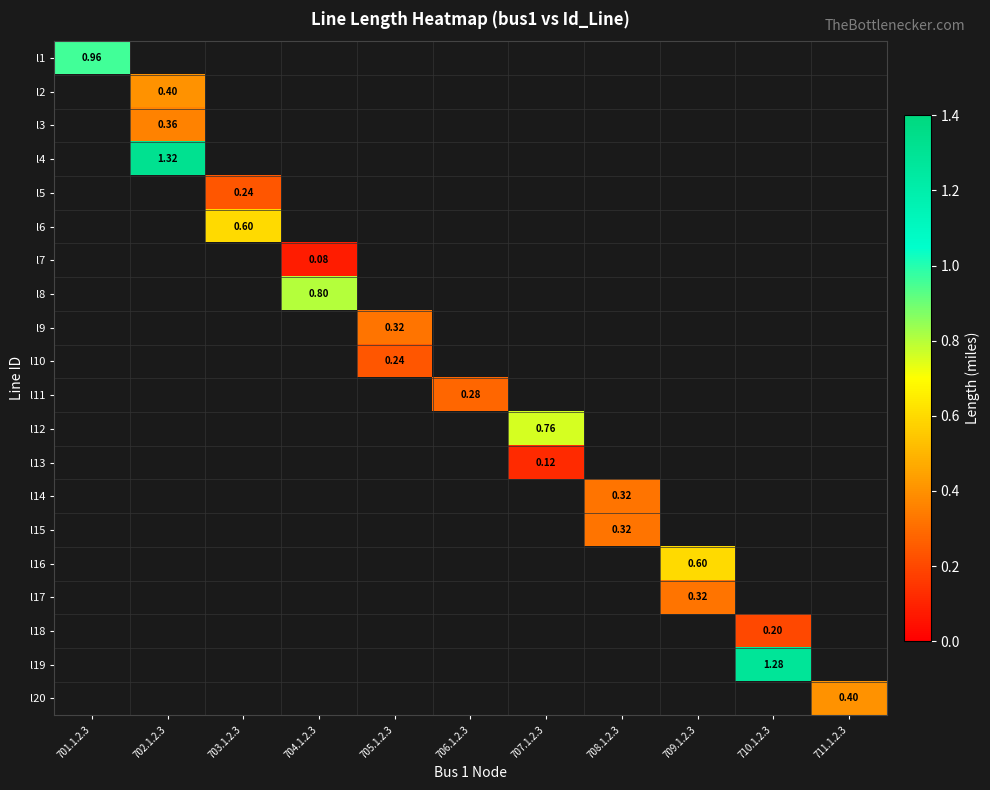

Which label corresponds to the smallest value in the chart?

704.1.2.3